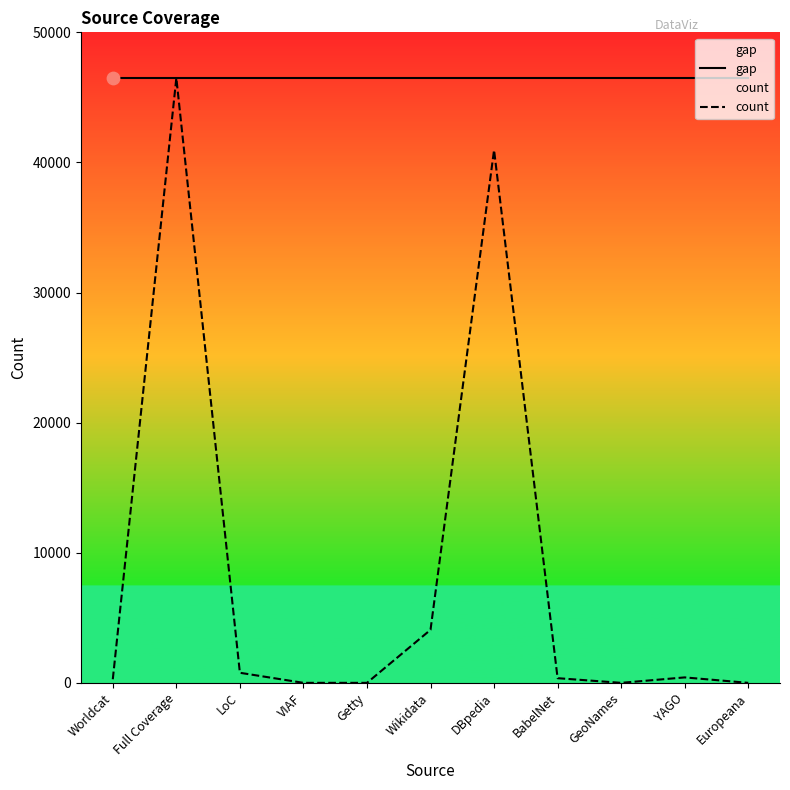

What is the total value across all series at DBpedia?

87440